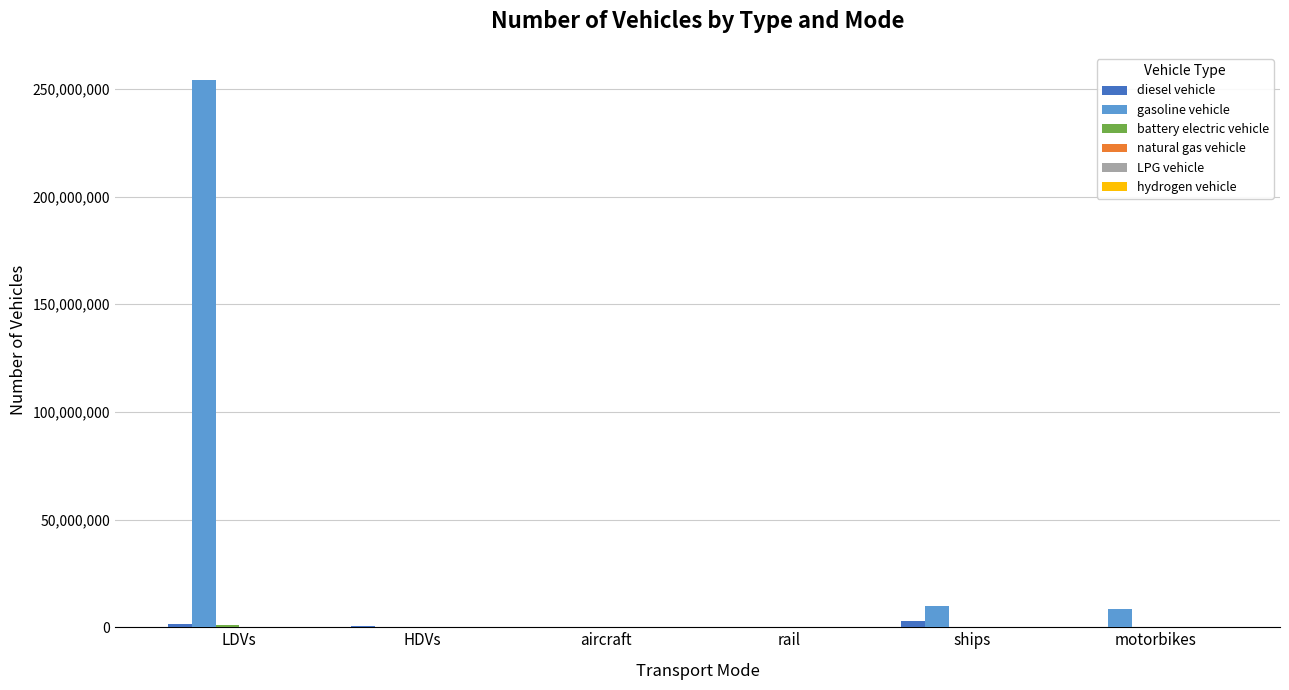

At which category is the sum across all series the highest?

LDVs